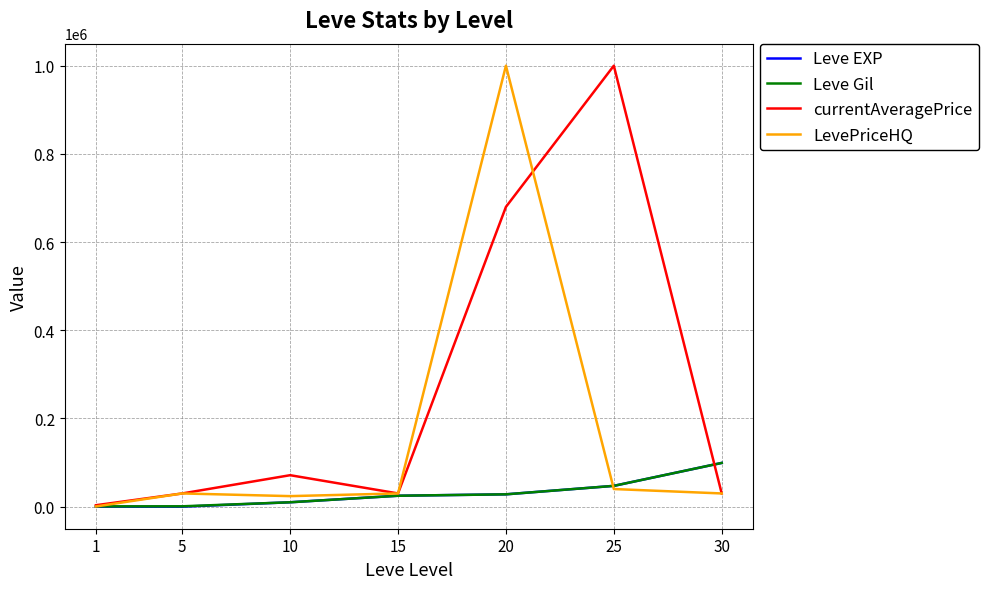

Which series changed the most between 10 and 20?

LevePriceHQ